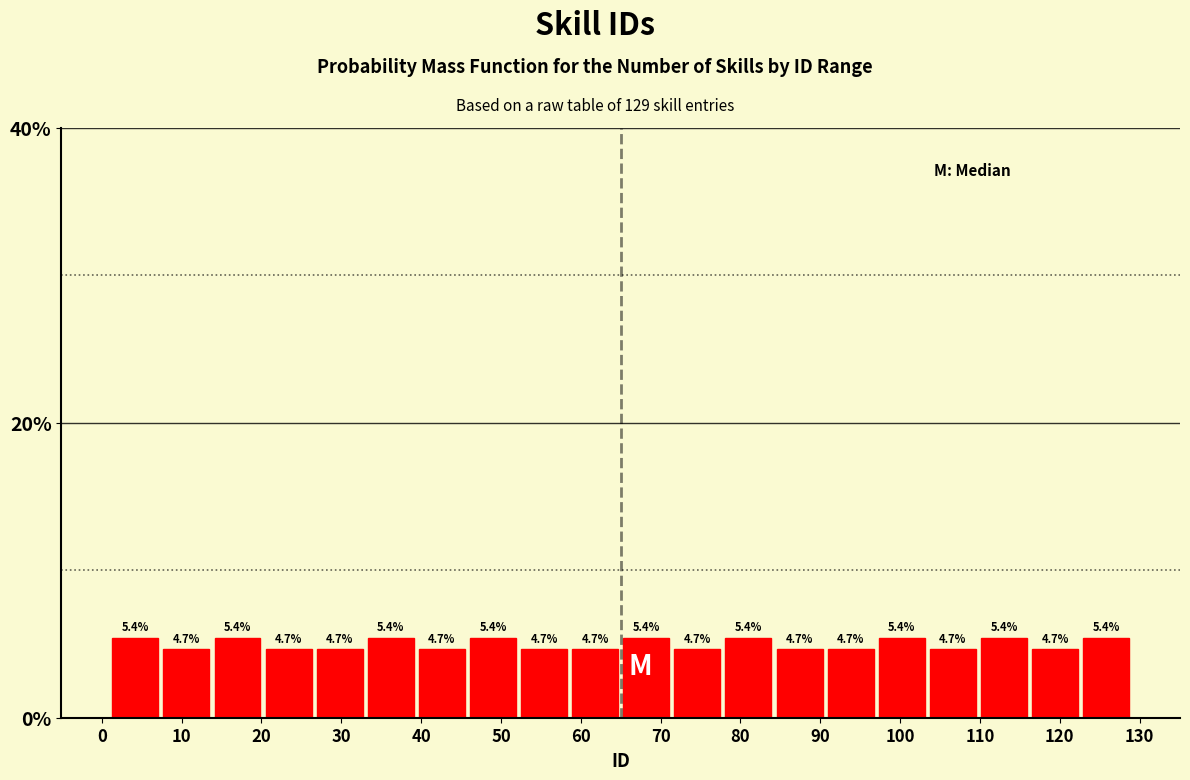

Reading left to right, list every bar in this chart as the range it spans on the x-axis followed by its height. The bar edges are not printed on the chart, so give them approximately, as read against the axis.

1.0 to 7.4: 5.4
7.4 to 13.8: 4.7
13.8 to 20.2: 5.4
20.2 to 26.6: 4.7
26.6 to 33.0: 4.7
33.0 to 39.4: 5.4
39.4 to 45.8: 4.7
45.8 to 52.2: 5.4
52.2 to 58.6: 4.7
58.6 to 65.0: 4.7
65.0 to 71.4: 5.4
71.4 to 77.8: 4.7
77.8 to 84.2: 5.4
84.2 to 90.6: 4.7
90.6 to 97.0: 4.7
97.0 to 103.4: 5.4
103.4 to 109.8: 4.7
109.8 to 116.2: 5.4
116.2 to 122.6: 4.7
122.6 to 129.0: 5.4